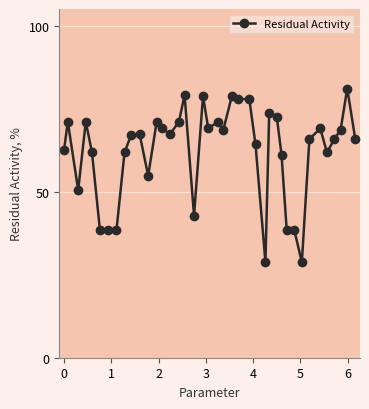

What is the average value?

62.2